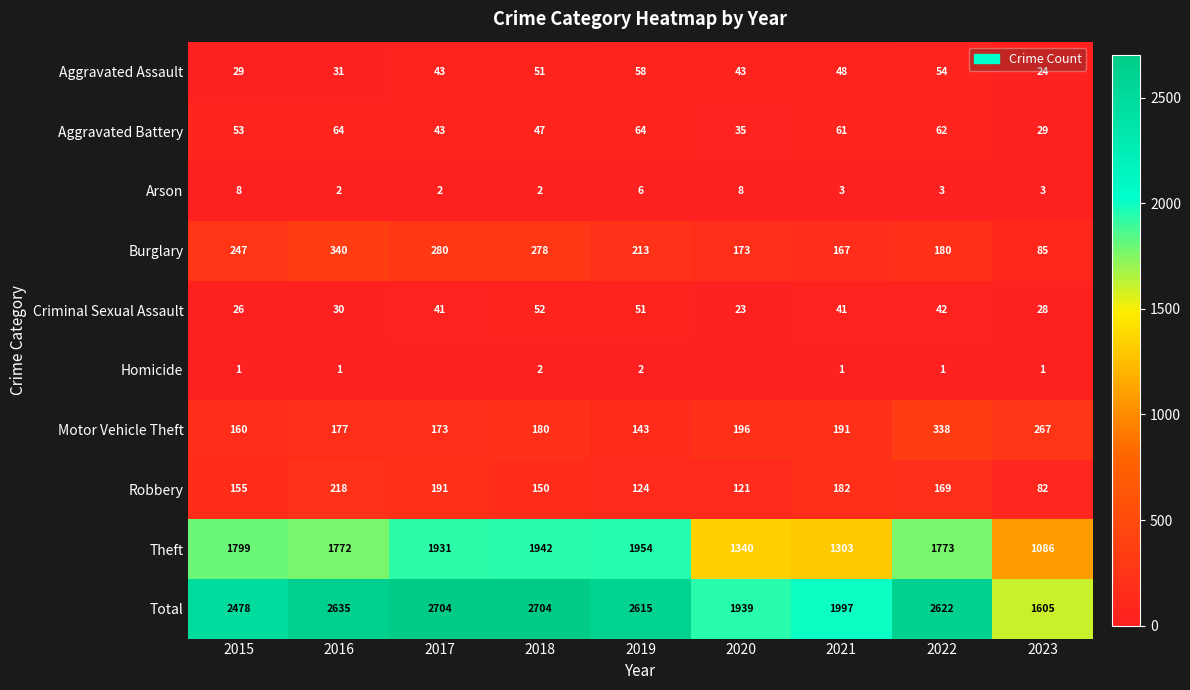

Rank the series at 2021 from highest to lowest value.

Total, Theft, Motor Vehicle Theft, Robbery, Burglary, Aggravated Battery, Aggravated Assault, Criminal Sexual Assault, Arson, Homicide